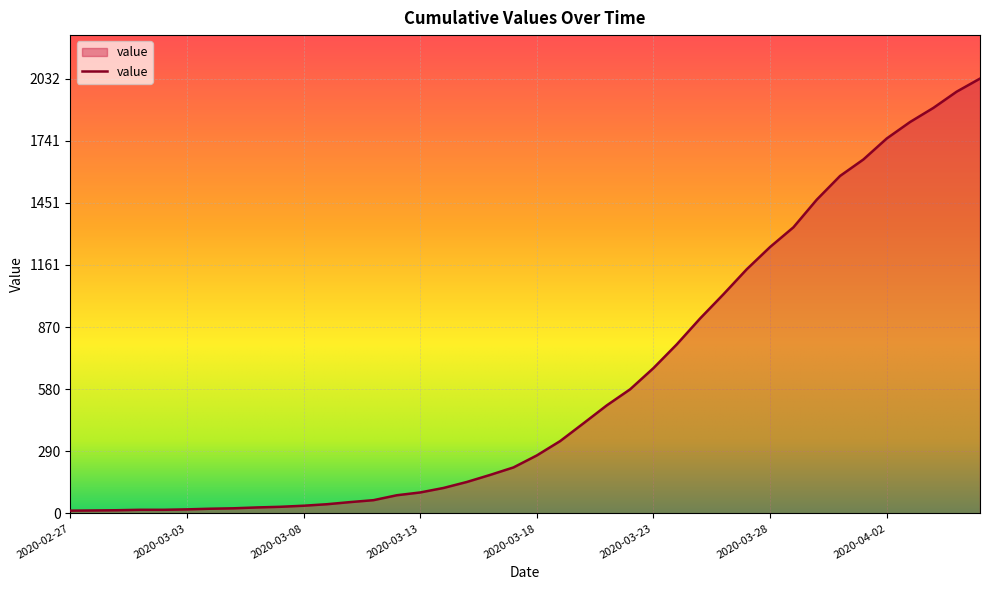

What is the maximum value shown in the chart?

2032